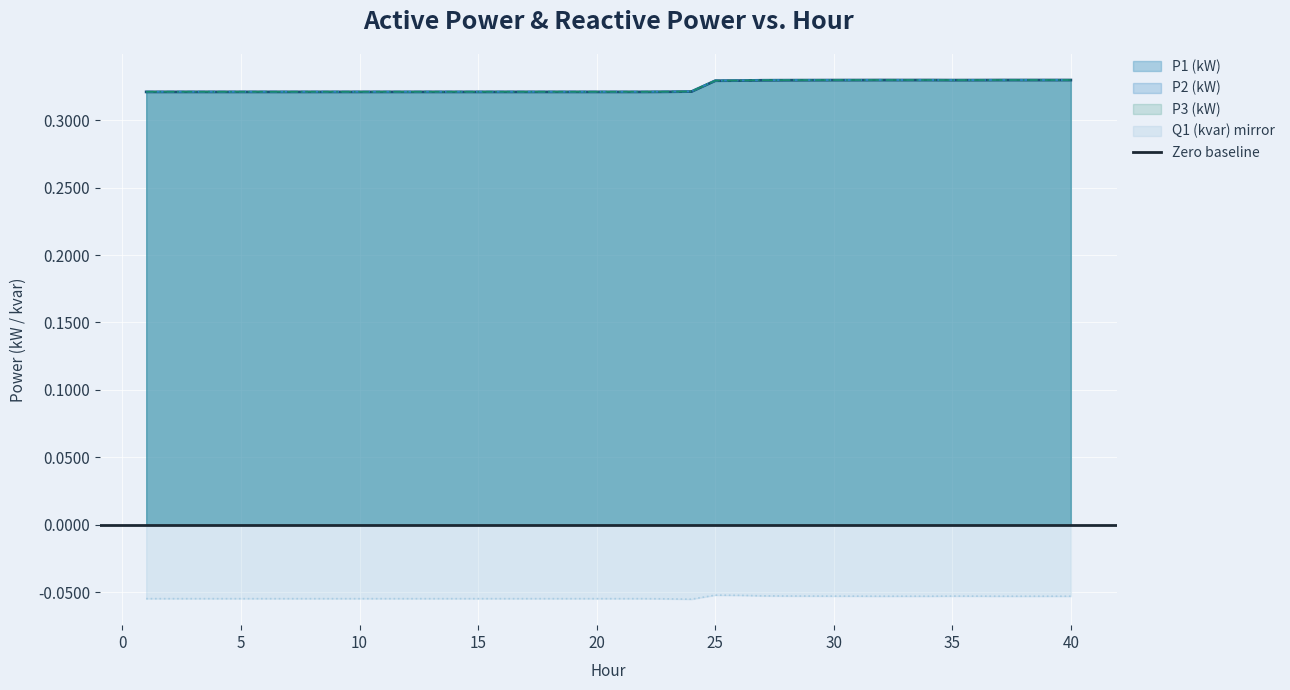

What are all the series names shown in the legend?

P1 (kW), P2 (kW), P3 (kW), Q1 (kvar)